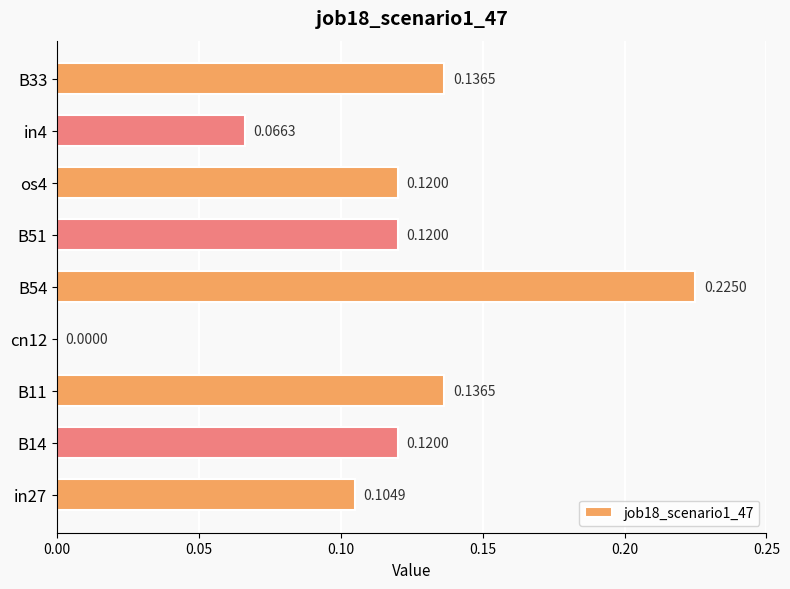

What is the sum of all values?

1.0